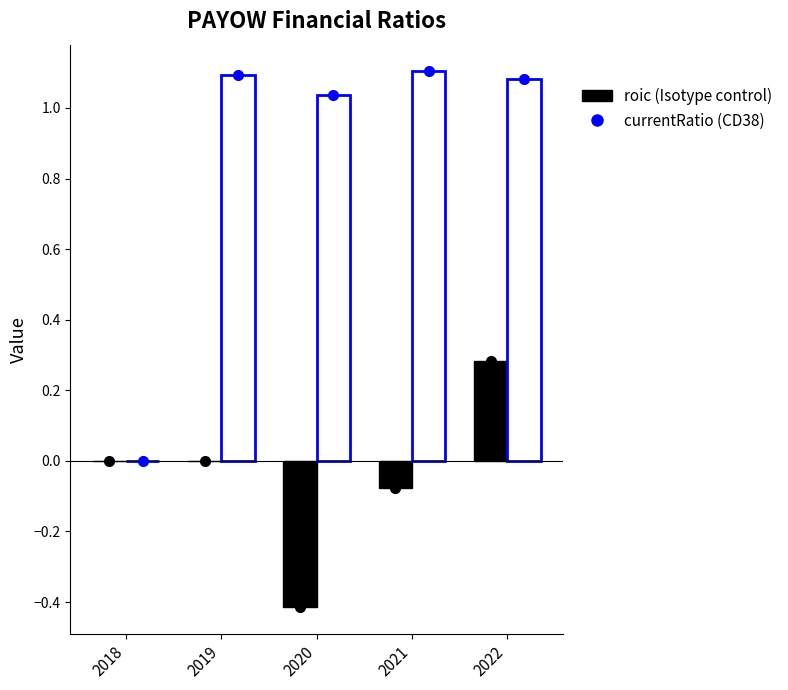

The value of currentRatio (CD38) at 2021 is 1.1. True or false?

True